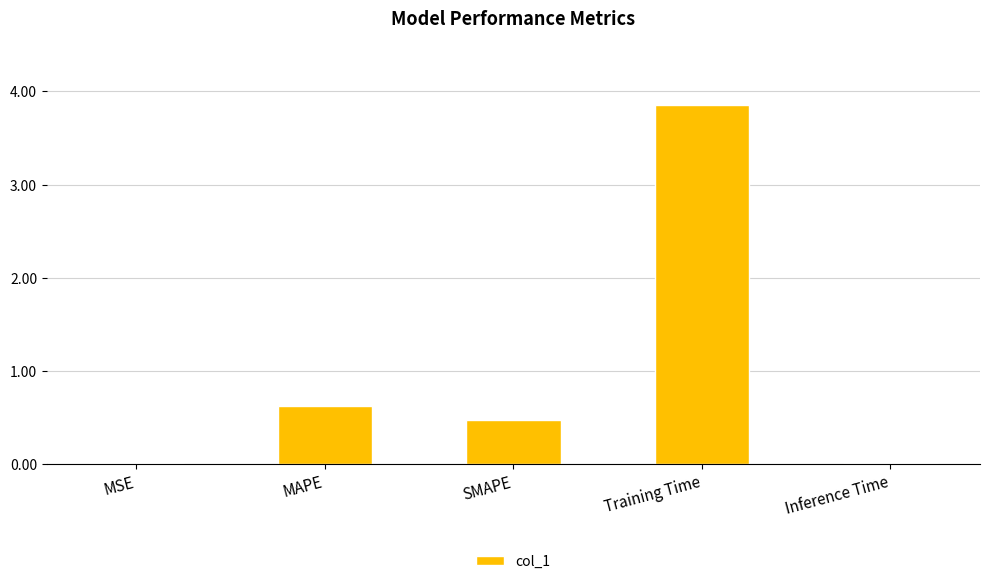

What is the sum of the values at Training Time and Inference Time?

3.9